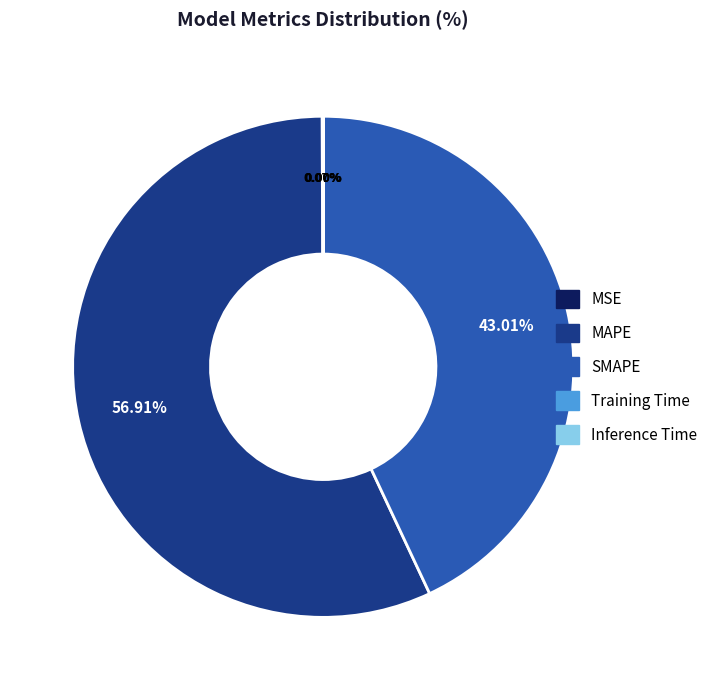

Which category has the biggest portion of the pie?

MAPE